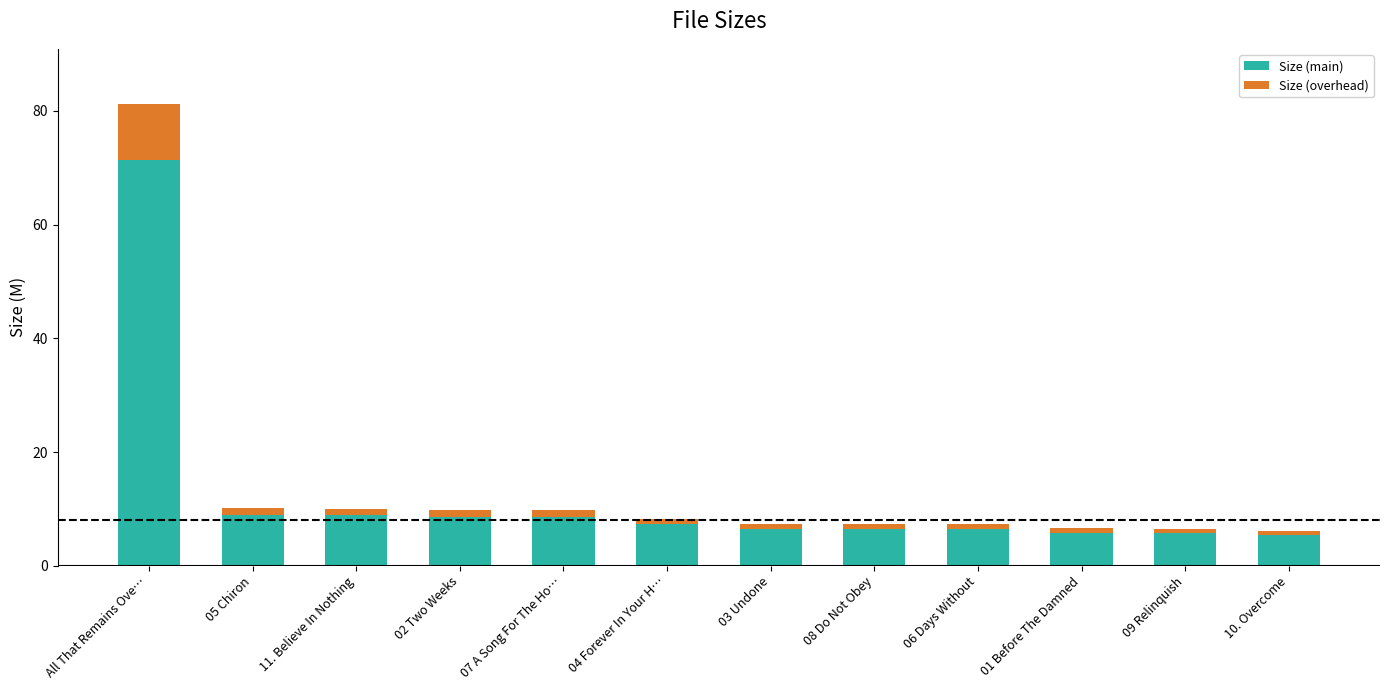

True or false: Size (main) has a value of 7.3 at 04 Forever In Your H….

True